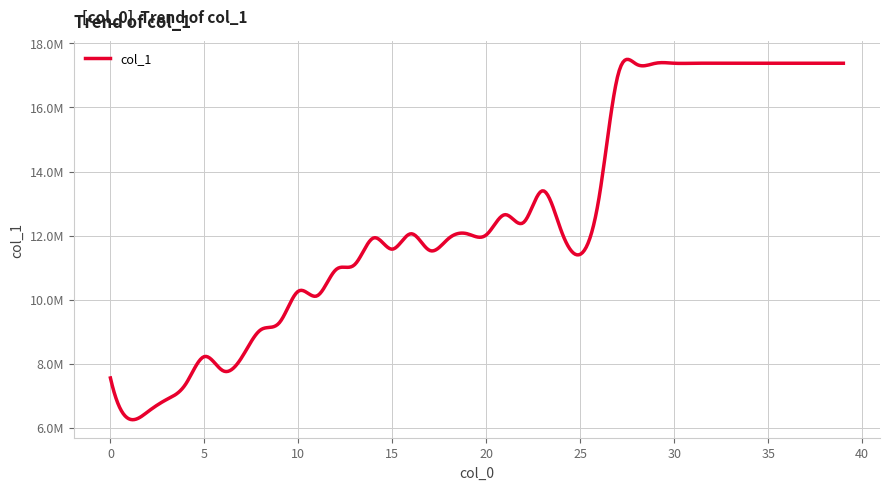

What is the value of the 24th point from the left?

13401132